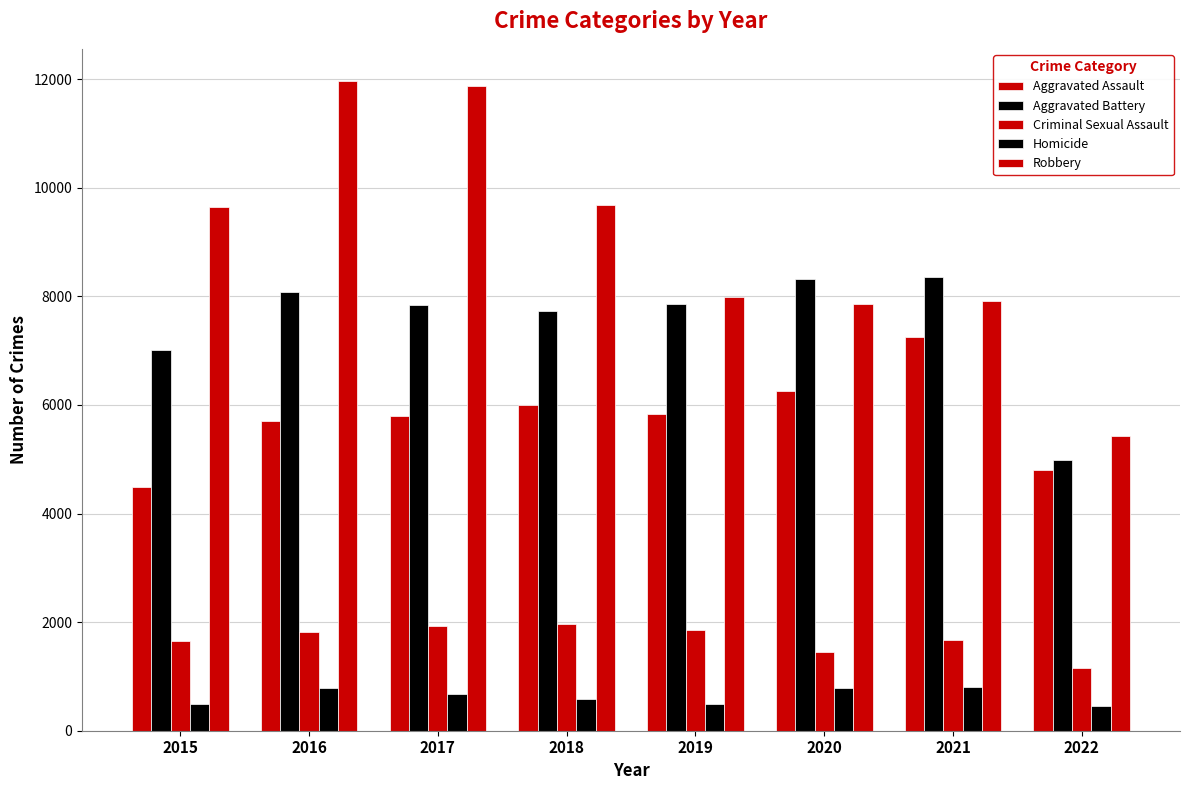

How many bars are there in each group?

5